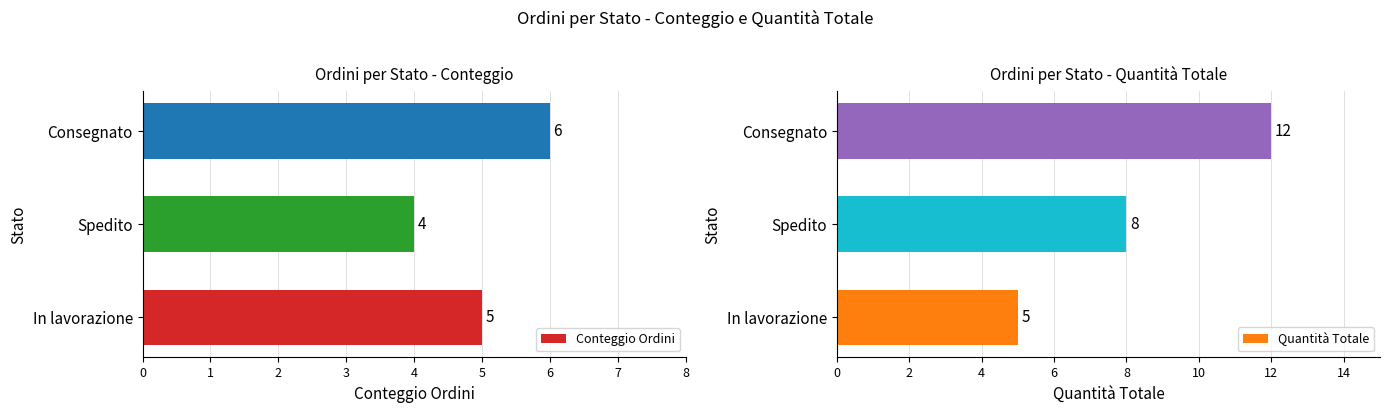

Is it true that Conteggio Ordini equals 1 at Consegnato?

False